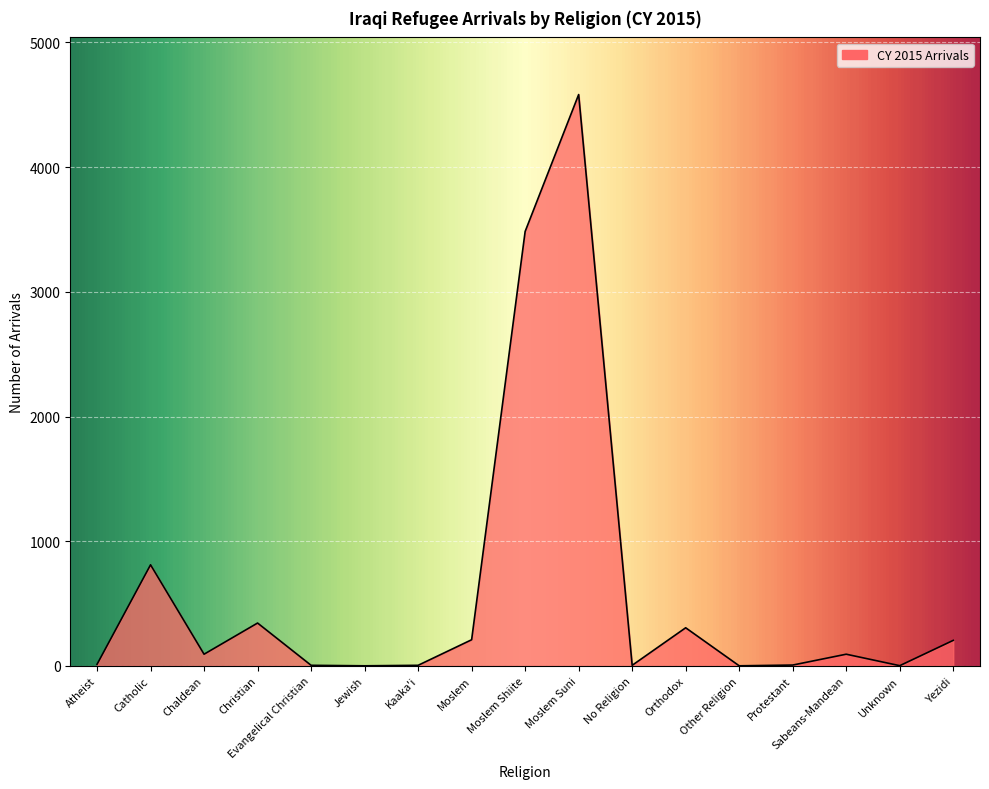

Where is the first local minimum?

Chaldean